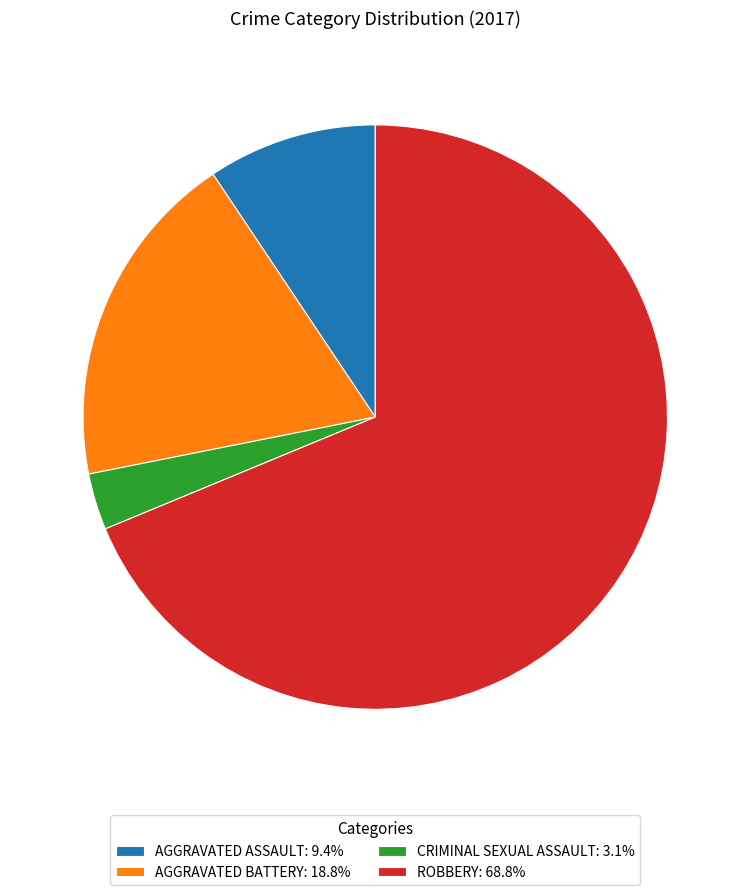

Is there a majority slice in this chart?

Yes